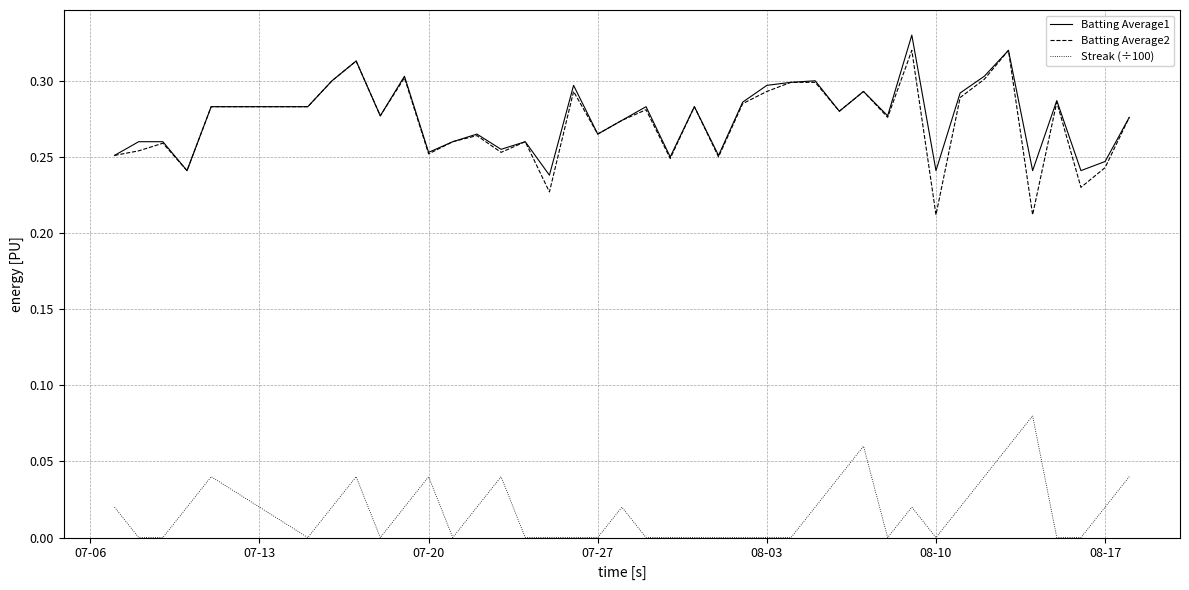

True or false: Batting Average1 and Streak (÷100) intersect in this chart.

False